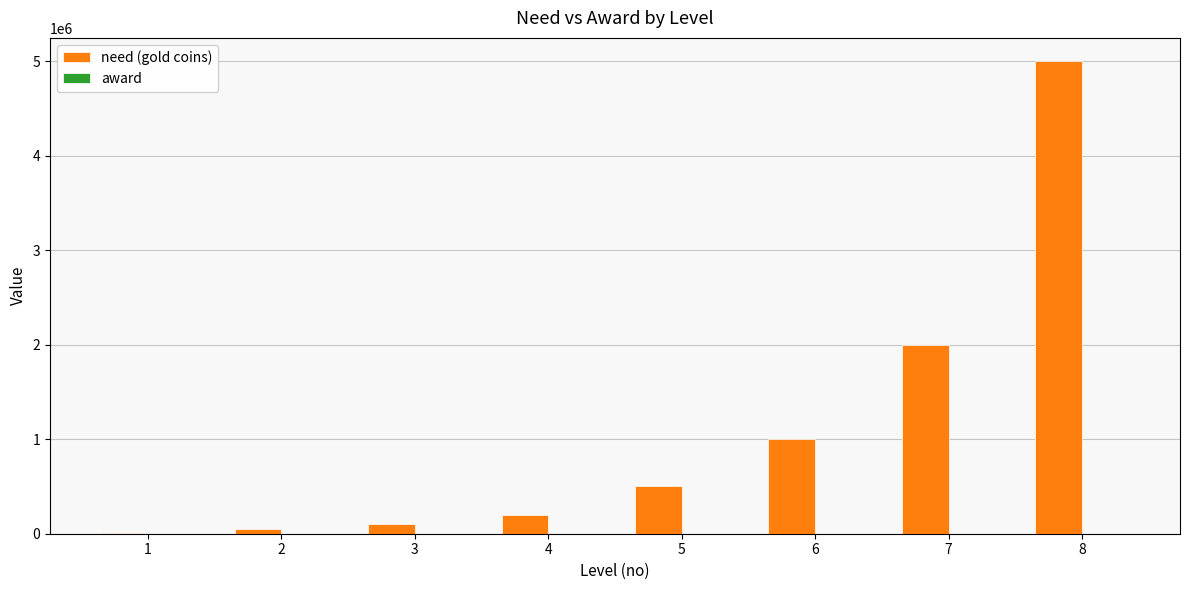

What is the highest value of the need (gold coins) series?

5000000